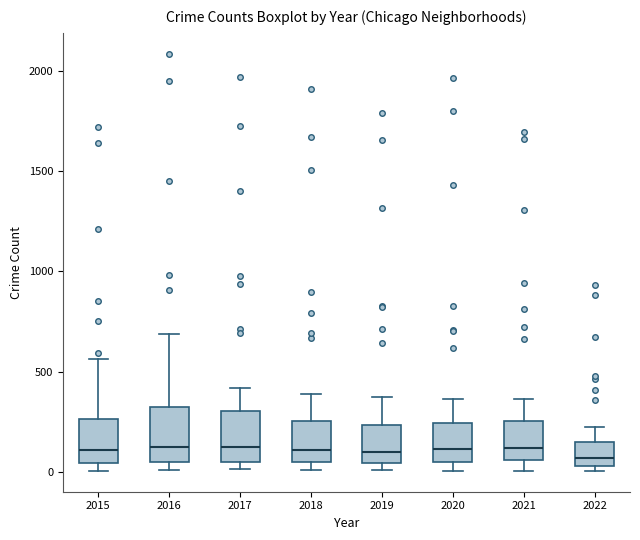

Where does the median line of the box at x = 2016 sit on the y-axis? The values are not printed on the chart, so give them approximately, as read against the axis.

150